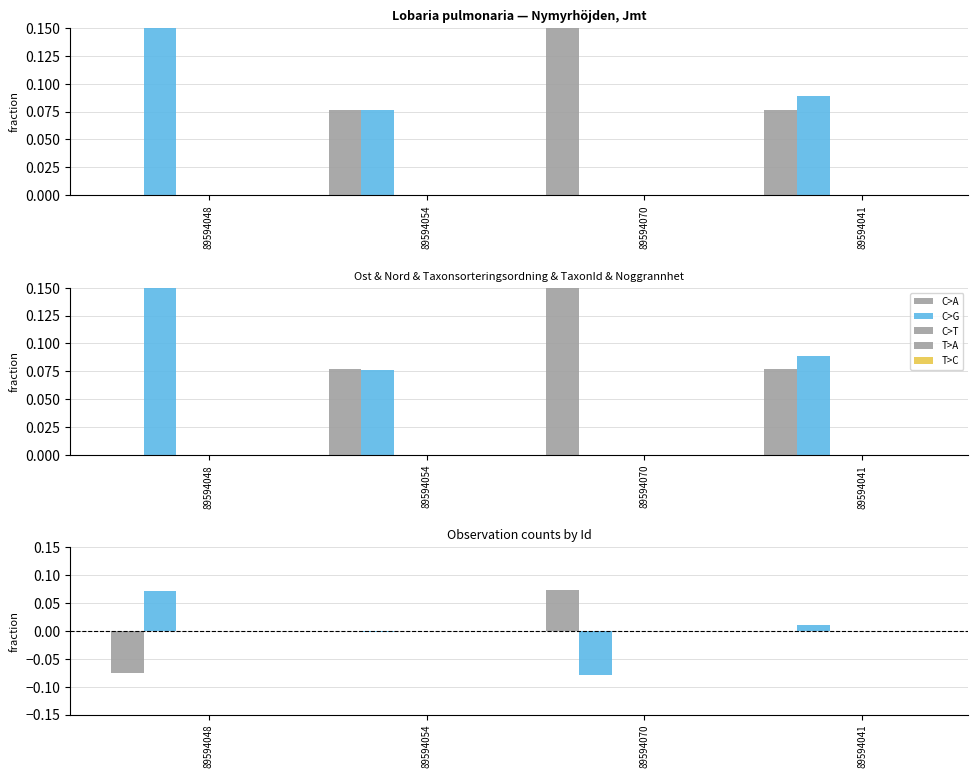

What is the difference between the Nord values at 89594070 and 89594054?

0.1